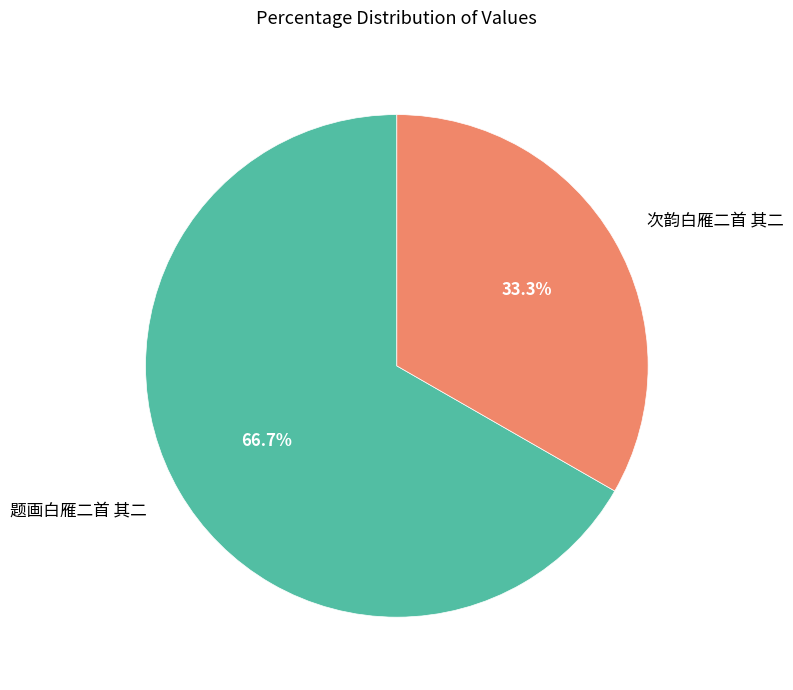

Which category accounts for the majority?

题画白雁二首 其二